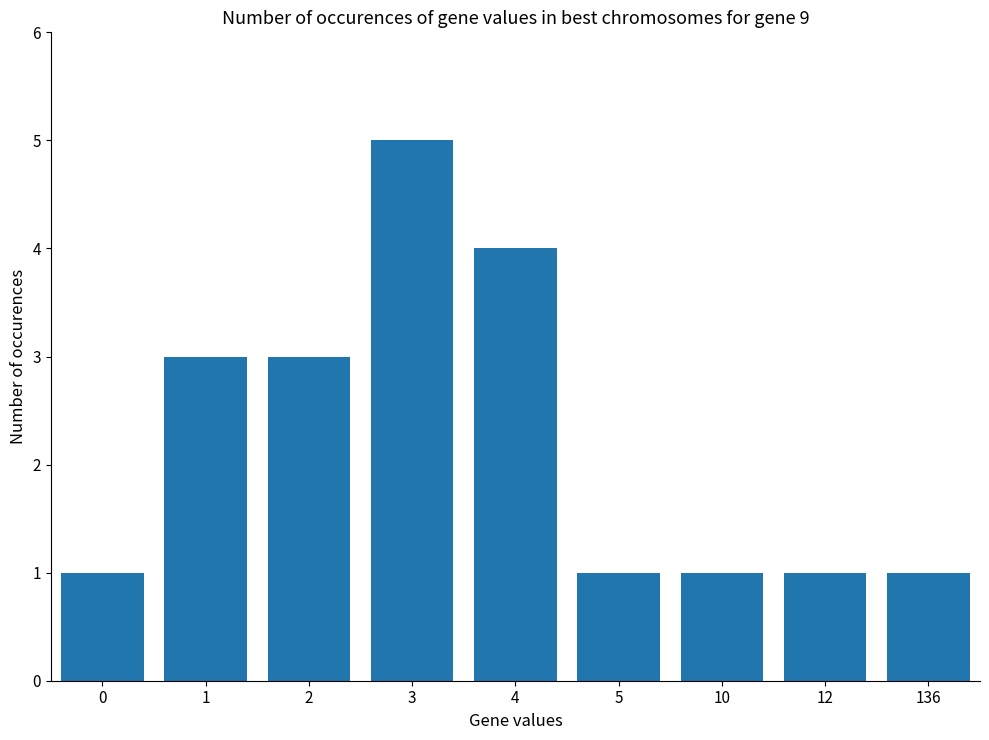

Is it true that the value at 136 is 1?

True